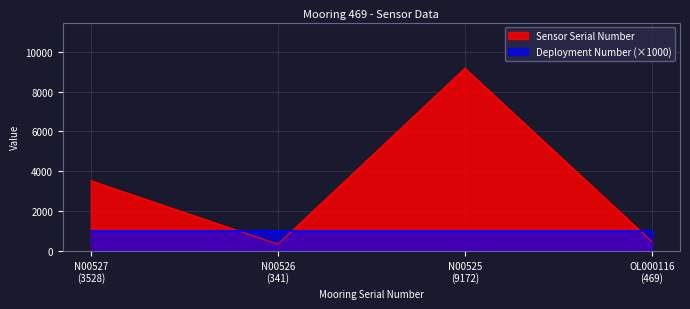

List the series in order of their peak value, highest first.

Sensor Serial Number, Deployment Number (×1000)